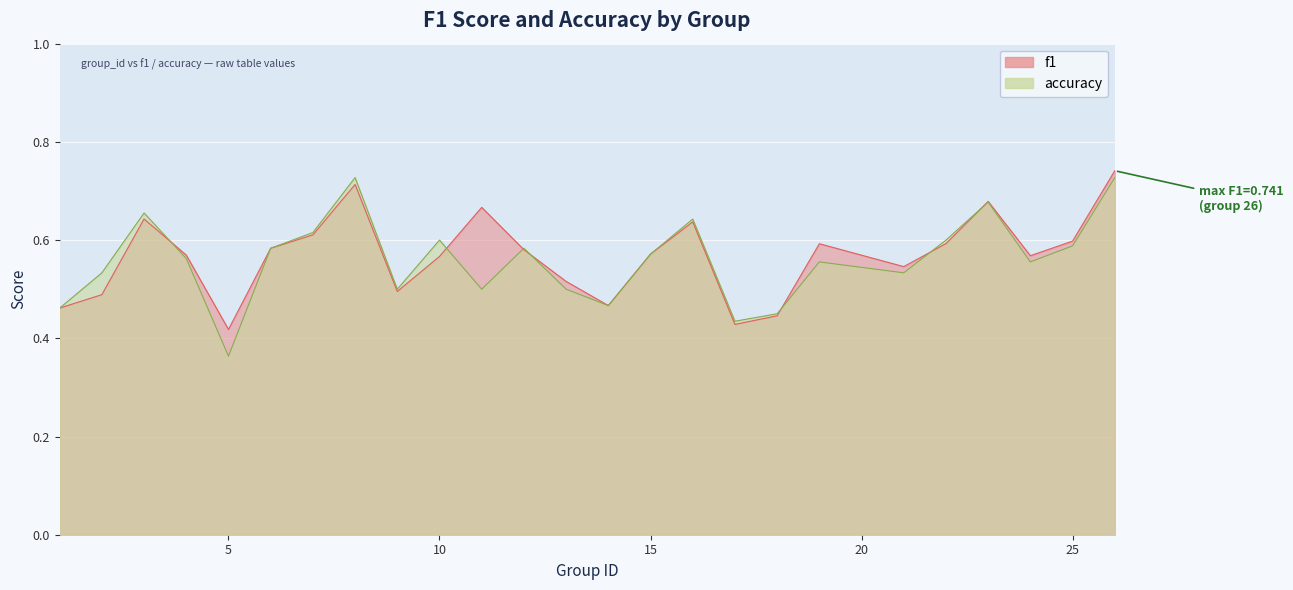

Reading left to right, list all the values displayed in this chart.

f1: 0.5	0.5	0.6	0.6	0.4	0.6	0.6	0.7	0.5	0.6	0.7	0.6	0.5	0.5	0.6	0.6	0.4	0.4	0.6	0.5	0.6	0.7	0.6	0.6	0.7
accuracy: 0.5	0.5	0.7	0.6	0.4	0.6	0.6	0.7	0.5	0.6	0.5	0.6	0.5	0.5	0.6	0.6	0.4	0.5	0.6	0.5	0.6	0.7	0.6	0.6	0.7